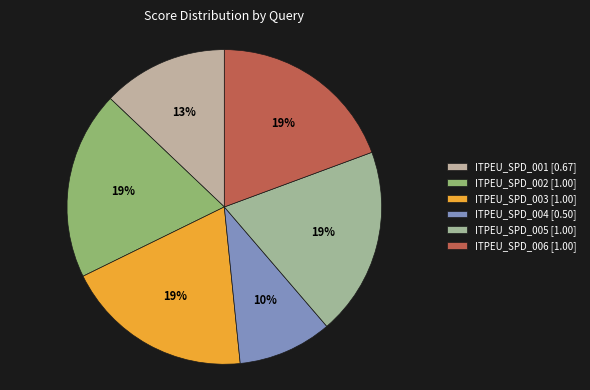

Is the sum of ITPEU_SPD_004 and ITPEU_SPD_002 greater than half?

No